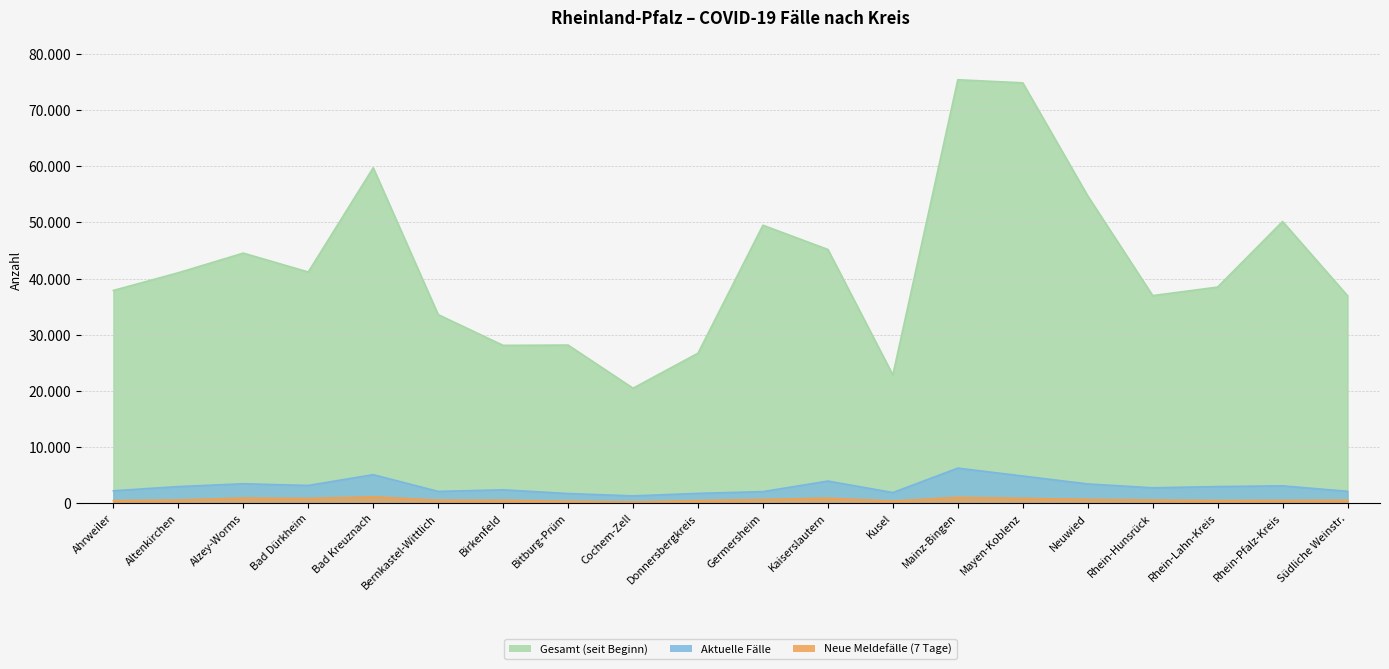

How many data points in Gesamt (seit Beginn) are above 41045?

9